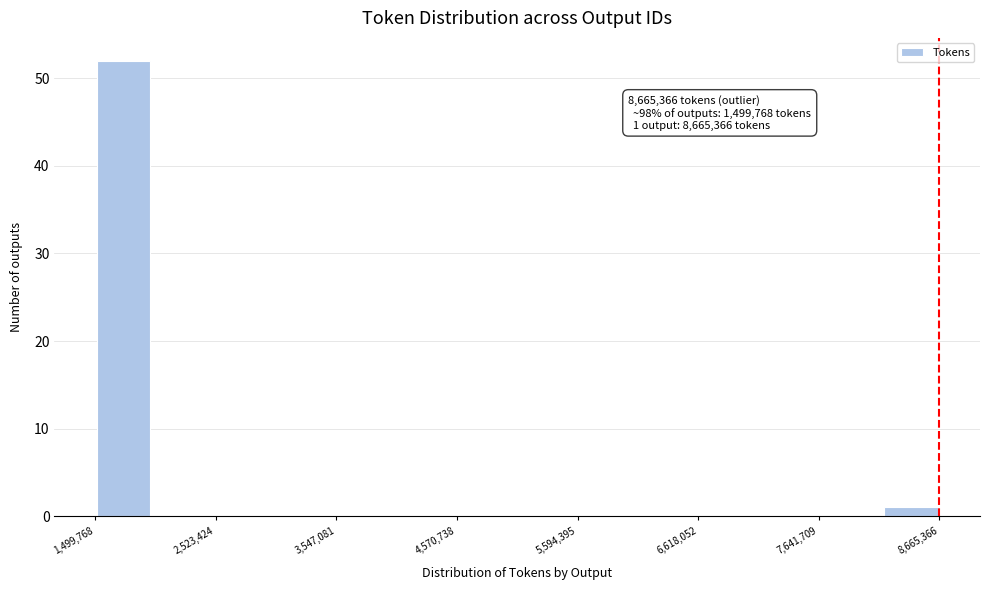

Read against the x-axis, roughly where is the centre of the tallest bar?

1800000